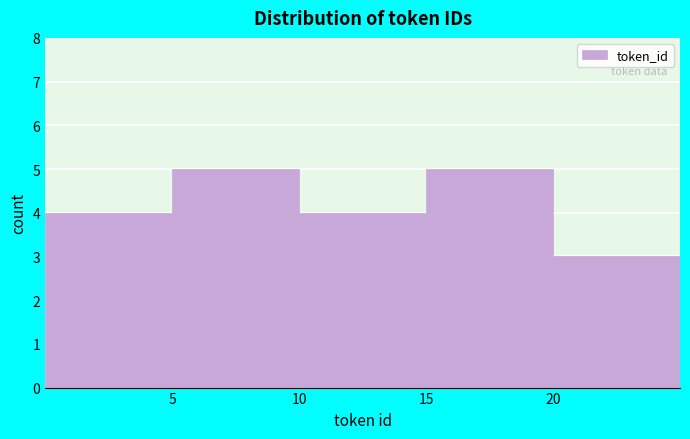

How tall is the bar that spans 0 to 5 on the x-axis? The values are not printed on the chart, so give them approximately, as read against the axis.

4